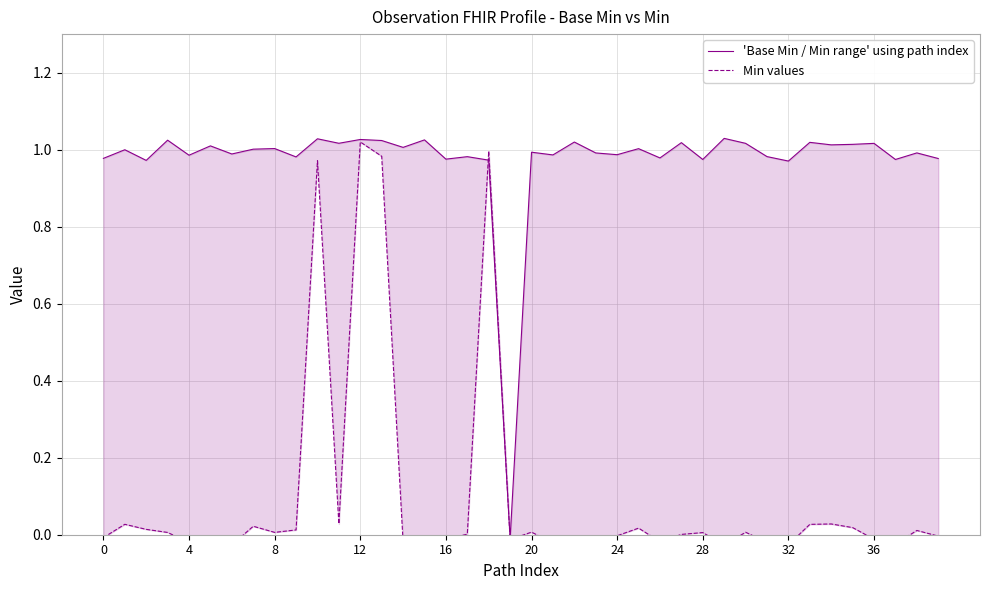

Which series ends up on top after the final intersection of Min values and 'Base Min / Min range' using path index?

'Base Min / Min range' using path index